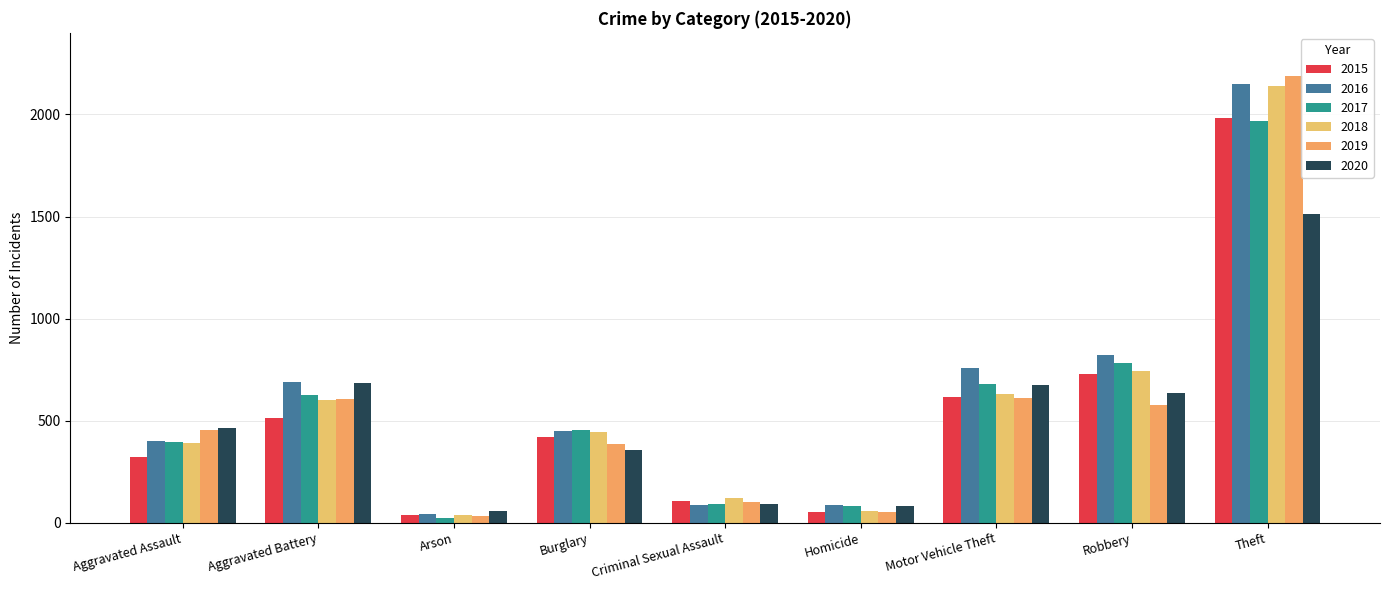

Between Aggravated Battery and Burglary, which series saw the biggest shift?

2020